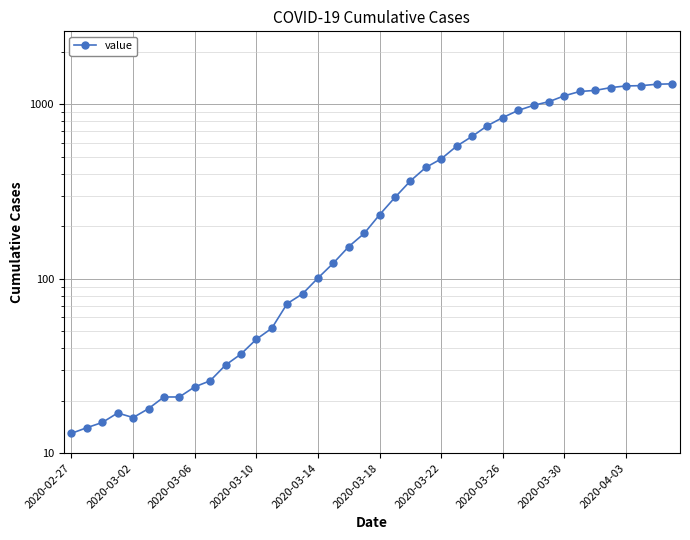

Is it true that the value at 18 is 225?

False